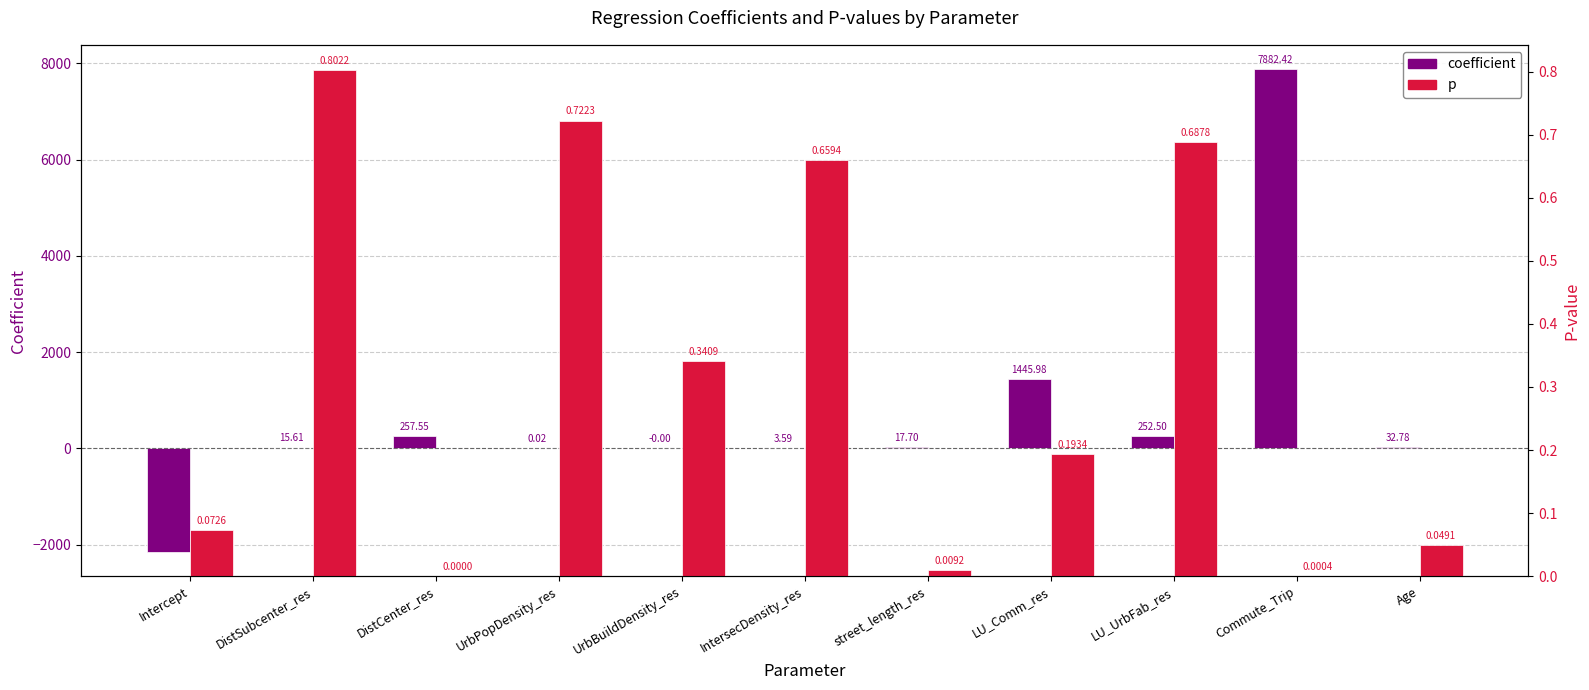

Rank the series at DistSubcenter_res from lowest to highest value.

p, coefficient